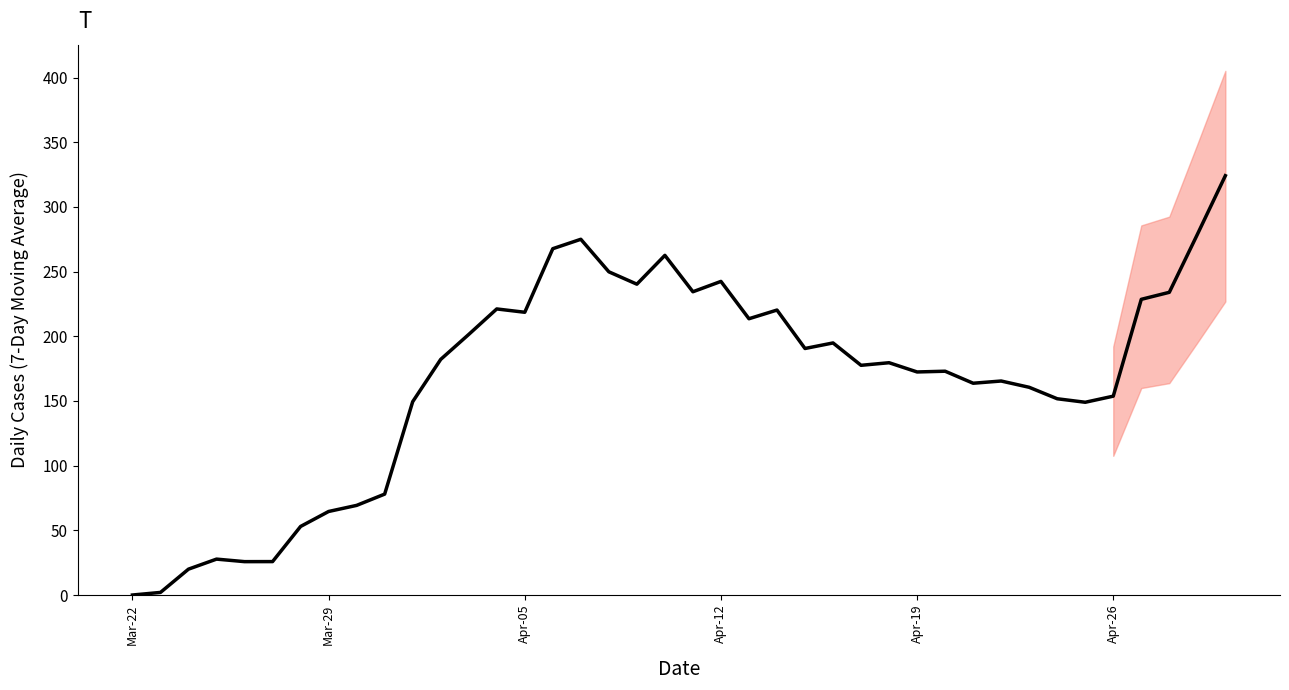

What is the difference between the maximum and minimum values?

324.1